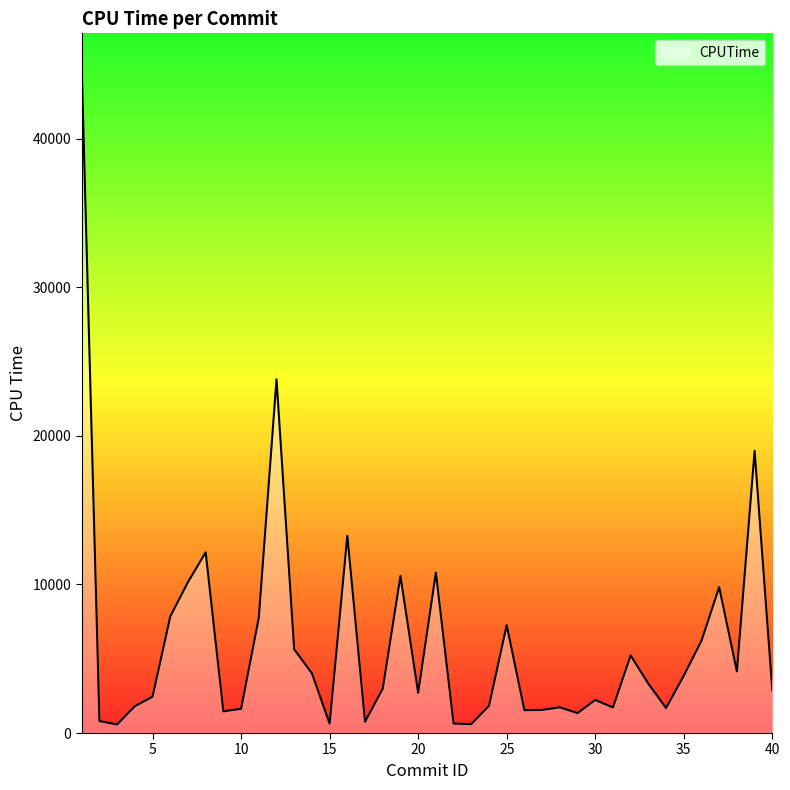

What is the average value?

6082